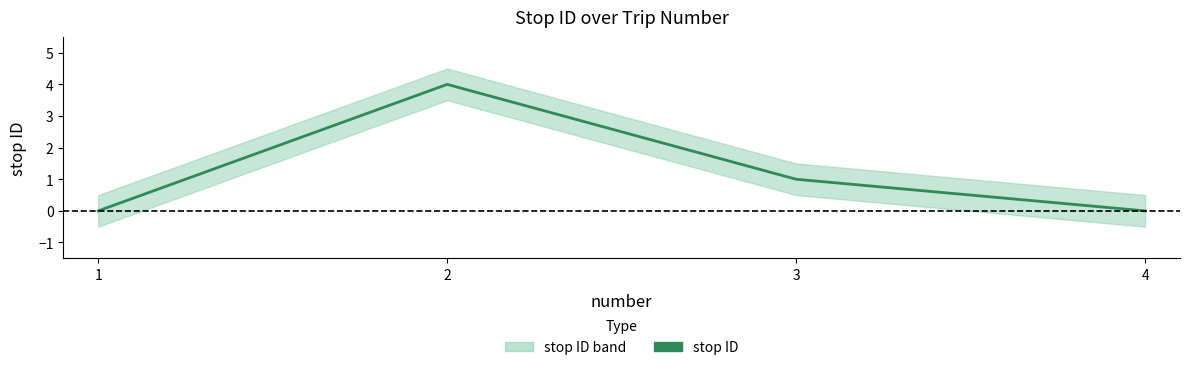

Count the values in the range 0 to 4.

4